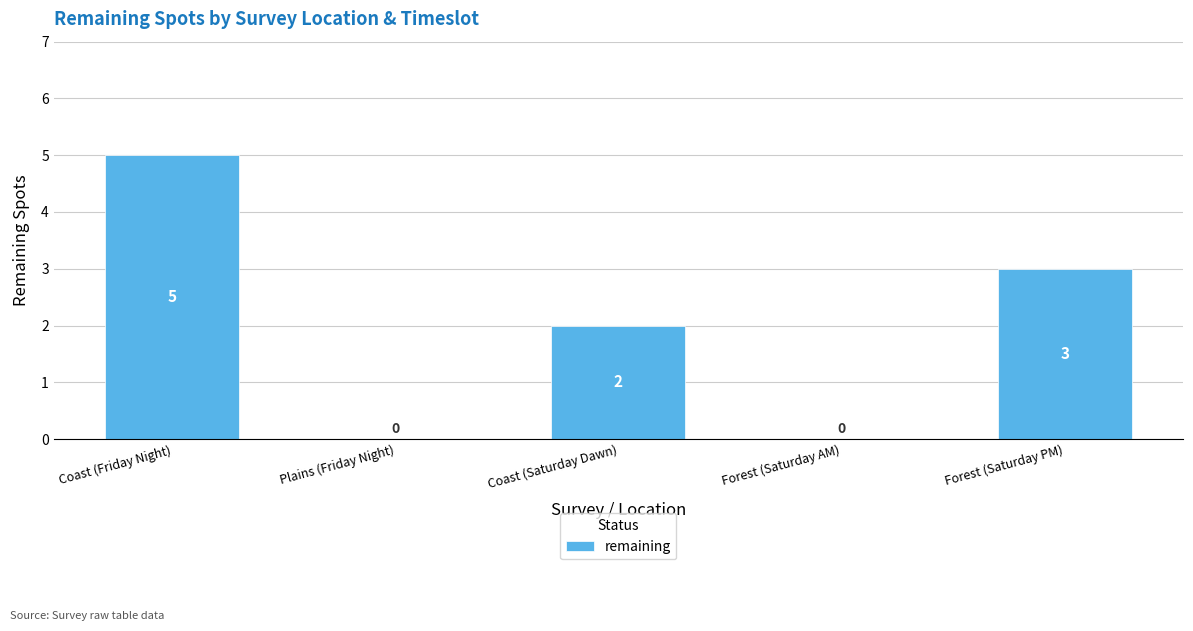

What is the greatest value displayed?

5